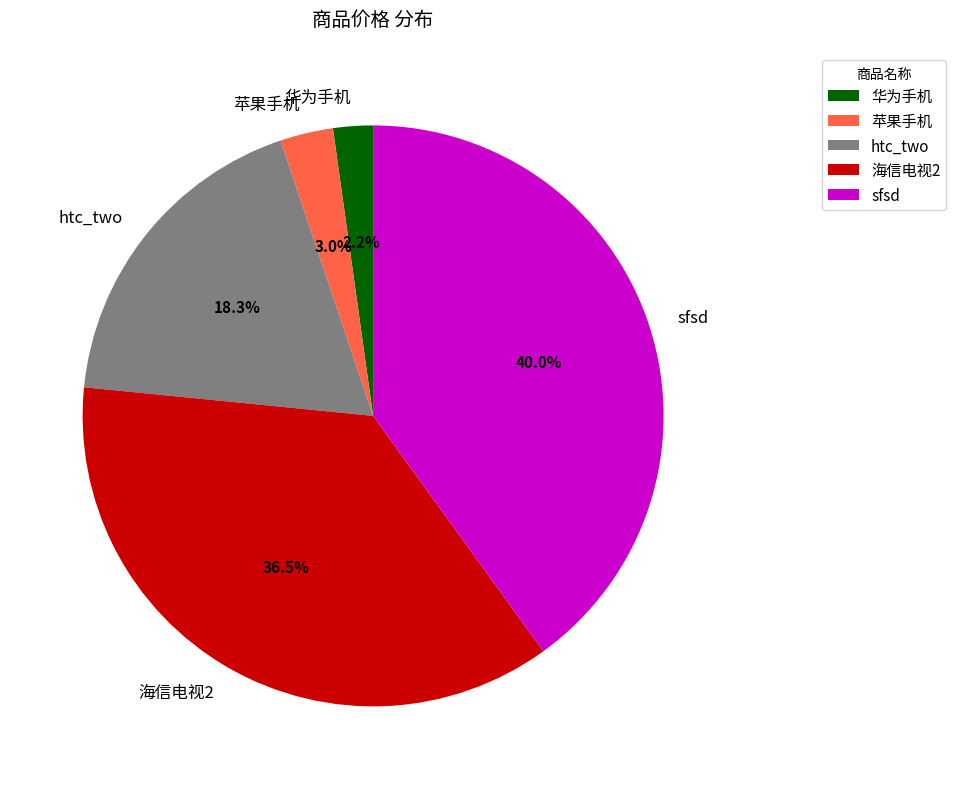

What is the largest slice in the pie chart?

sfsd